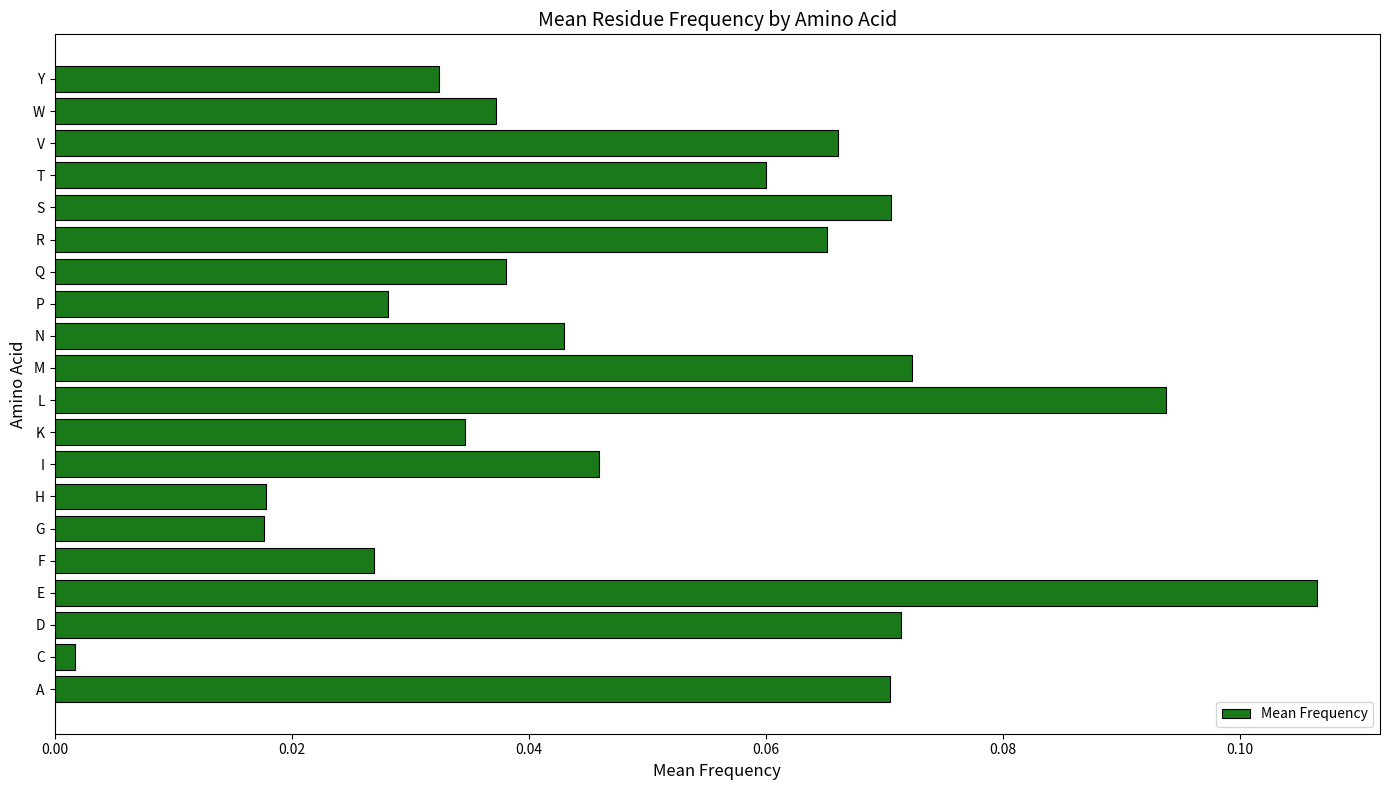

What is the sum of all values?

1.0